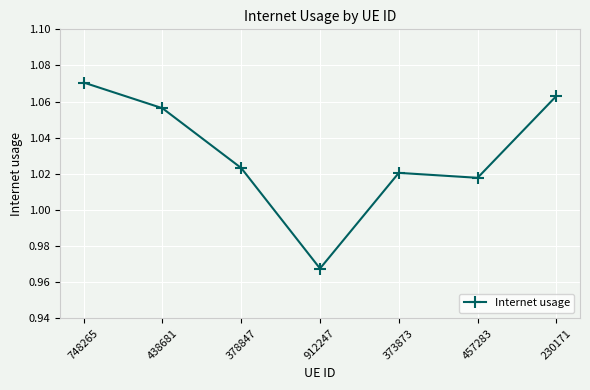

How many points are higher than both their immediate neighbors (excluding endpoints)?

1